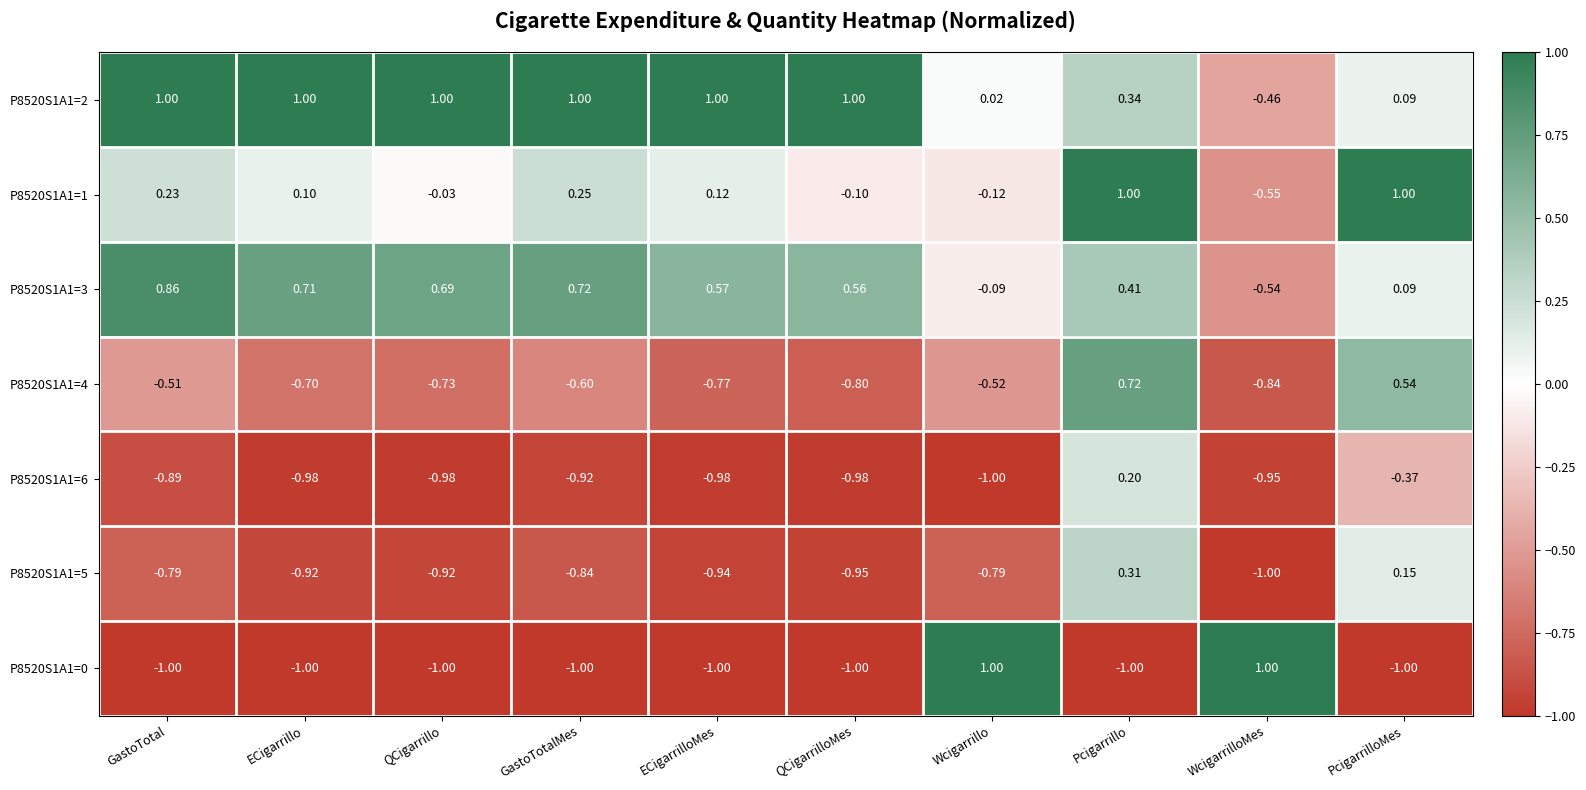

At which label is P8520S1A1=3 closest to 0?

Wcigarrillo